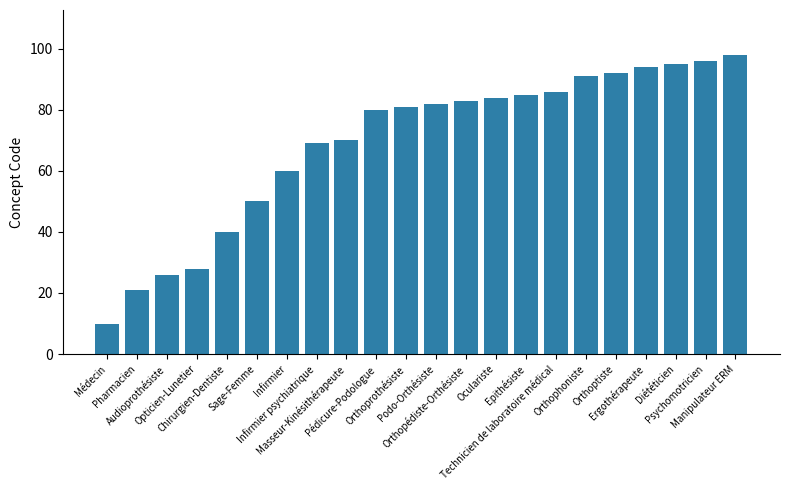

Between Diététicien and Technicien de laboratoire médical, which is larger?

Diététicien